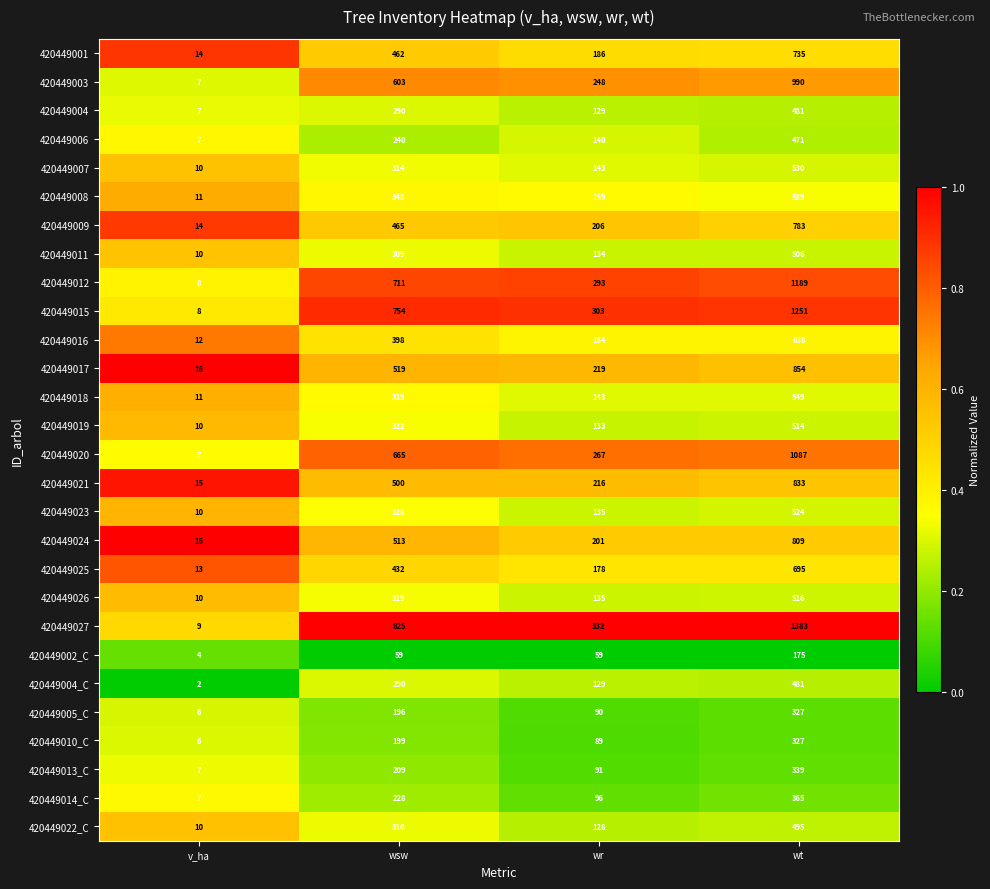

Is the value of 420449004 at wr greater than the value of 420449020 at v_ha?

Yes